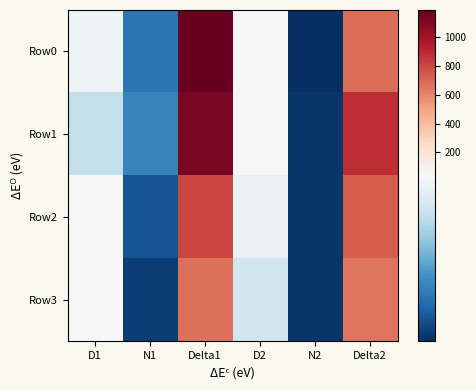

Reading left to right, what are all the values shown in this chart?

Row0: D1=38.2	N1=14.0	Delta1=1184.8	D2=46.4	N2=4.0	Delta2=682.6
Row1: D1=31.3	N1=16.0	Delta1=1121.7	D2=41.3	N2=5.0	Delta2=888.5
Row2: D1=42.0	N1=9.0	Delta1=801.6	D2=37.4	N2=5.0	Delta2=734.2
Row3: D1=48.3	N1=6.0	Delta1=672.9	D2=33.1	N2=5.0	Delta2=652.3